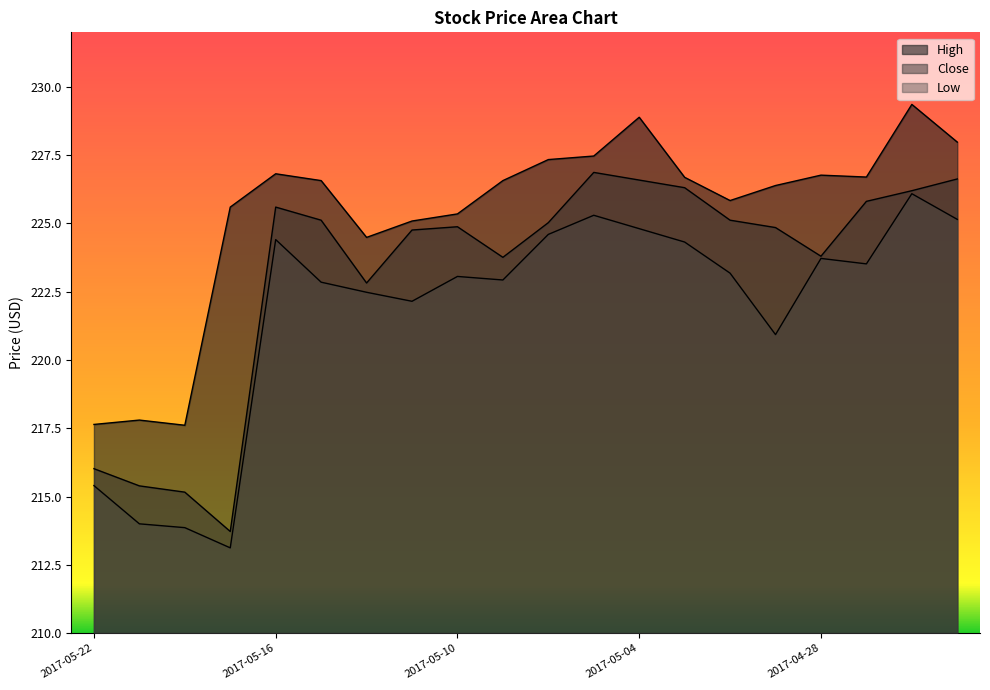

In Low, how many points are lower than both neighbors (excluding endpoints)?

5